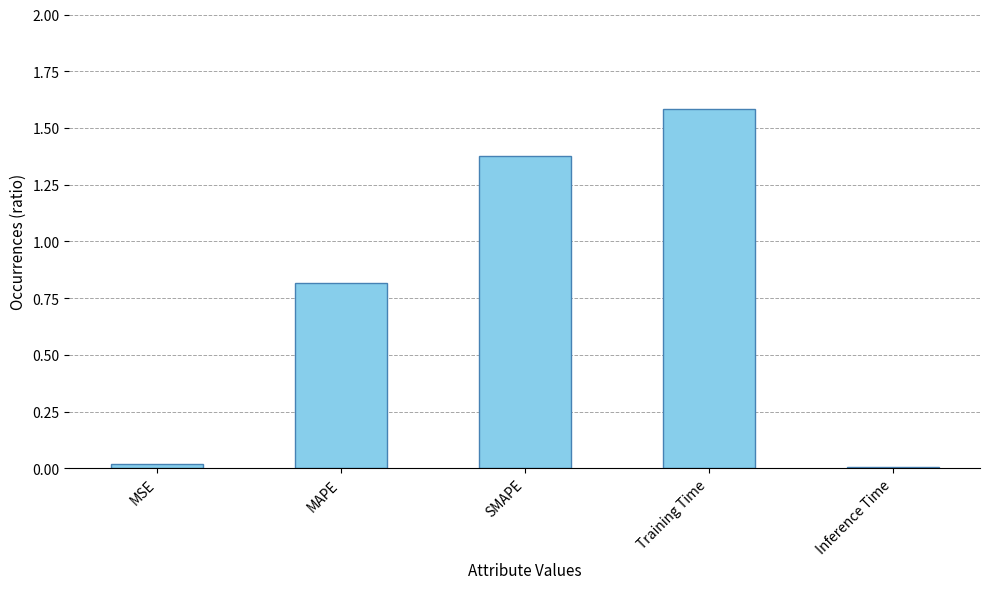

What is the maximum value shown in the chart?

1.6